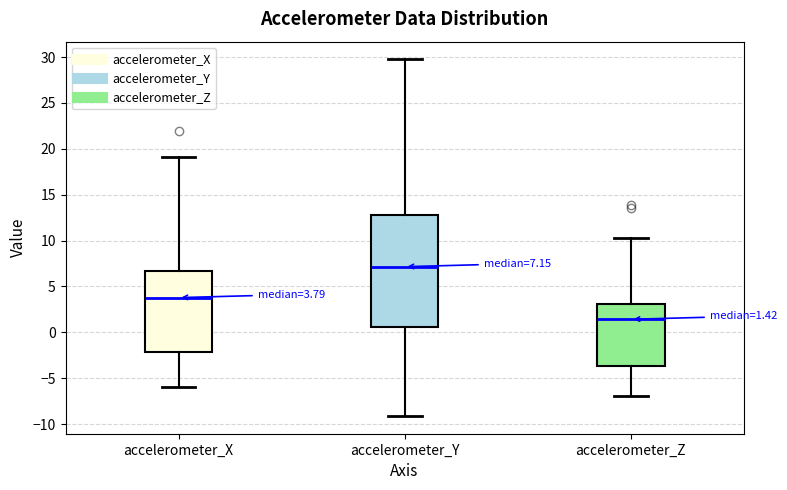

Which box has the lowest median line?

accelerometer_Z